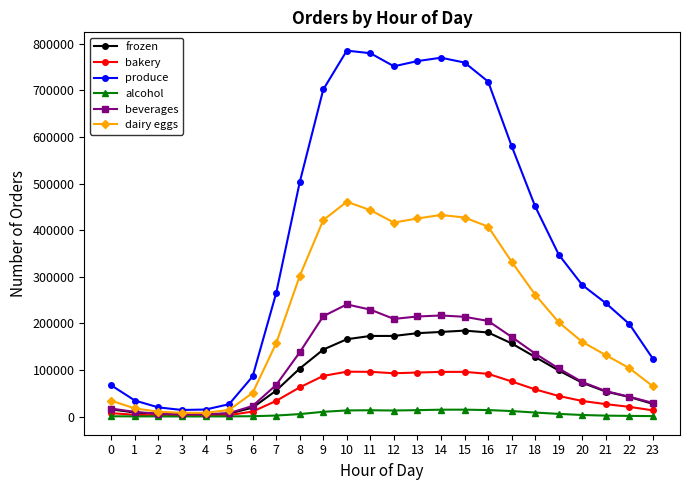

List the series in order of their peak value, lowest first.

alcohol, bakery, frozen, beverages, dairy eggs, produce